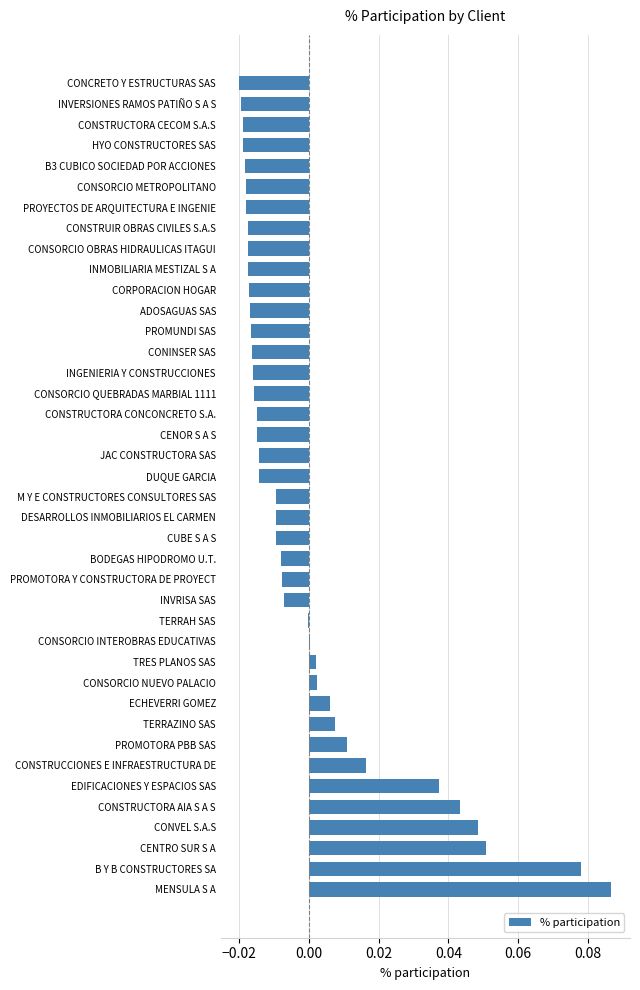

Which label corresponds to the largest value in the chart?

MENSULA S A